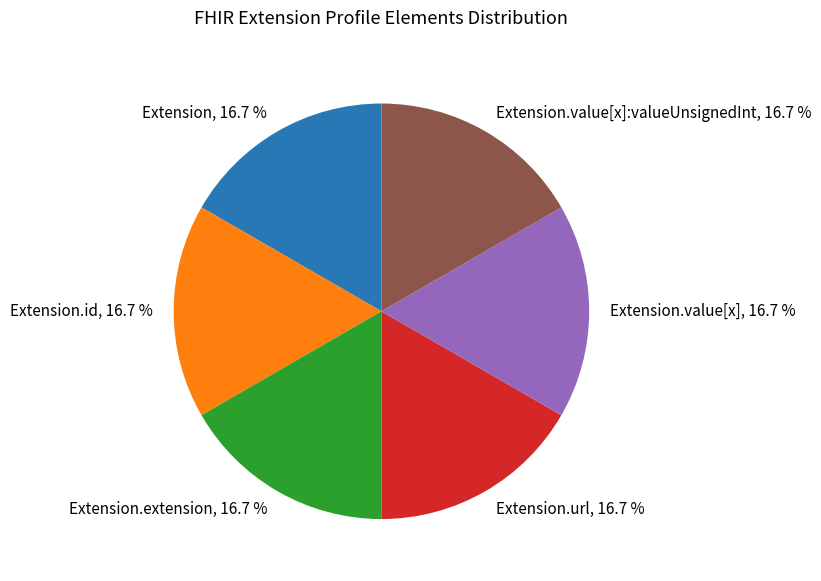

Approximately how many times larger is the value at Extension.value[x]:valueUnsignedInt, 16.7 % compared to Extension, 16.7 %?

1.0